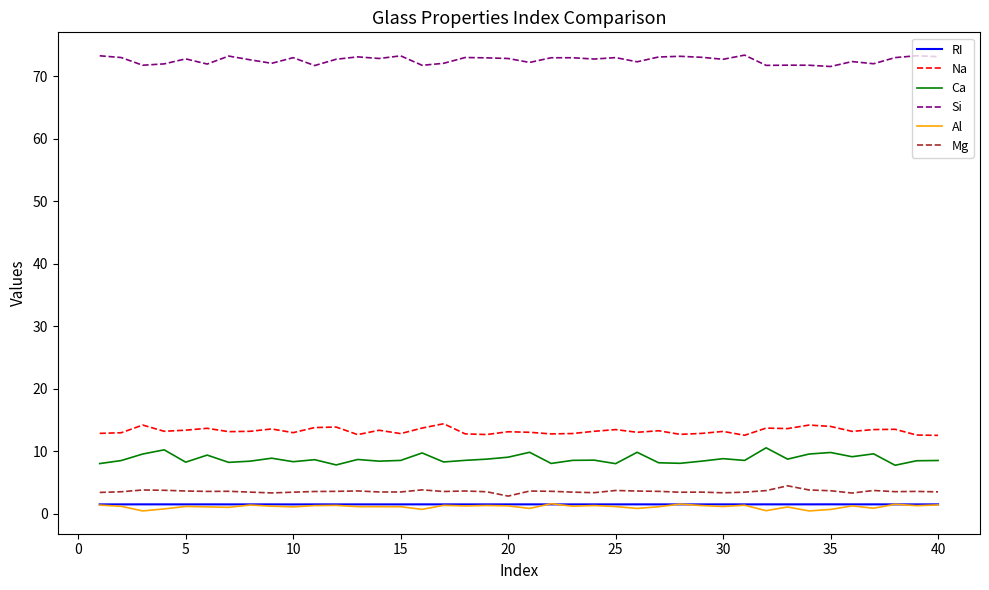

True or false: Mg and Na cross at least once.

False